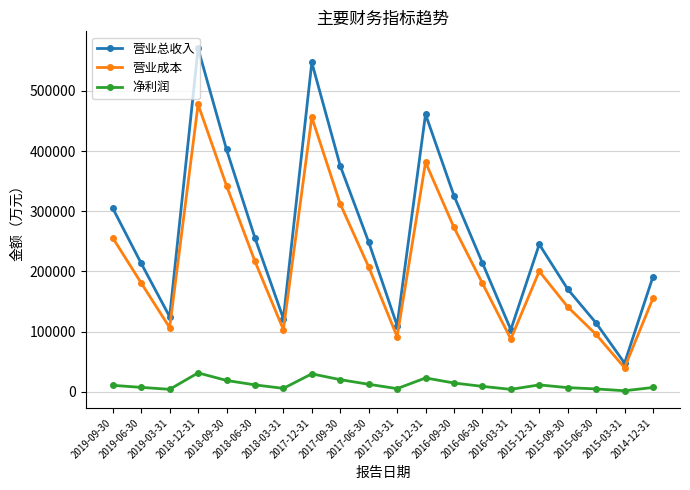

Rank the series by their average value, from highest to lowest.

营业总收入, 营业成本, 净利润